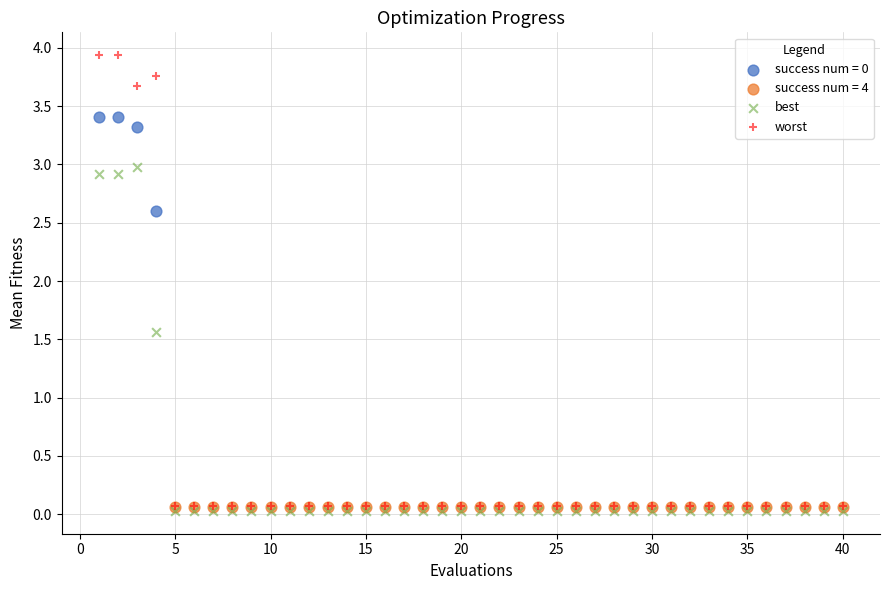

Which series reaches the maximum Y coordinate?

worst